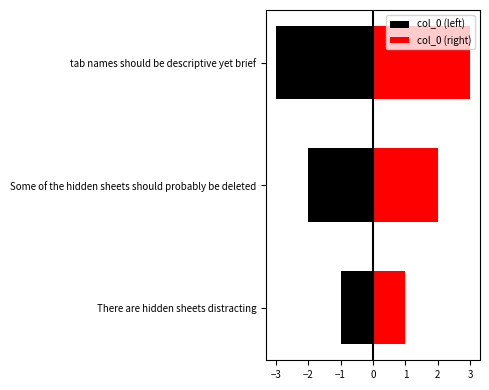

Count the col_0 (left) values in the range -3 to -1.

3